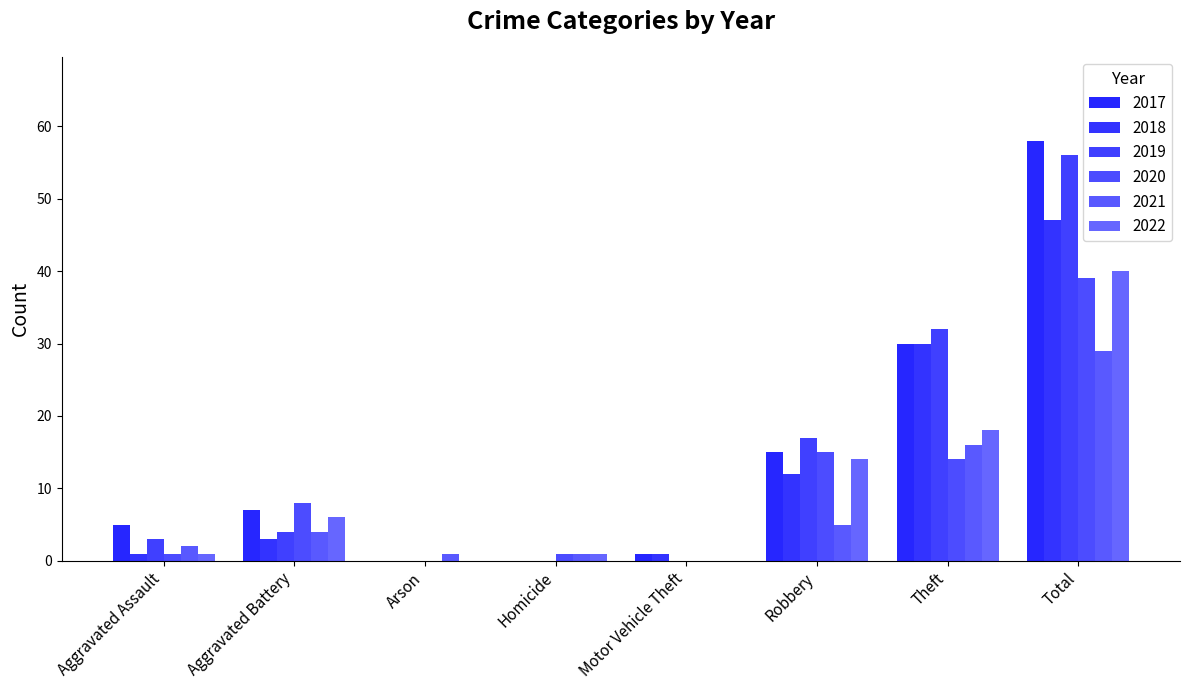

What is the difference between the maximum and minimum values in the 2022 series?

40